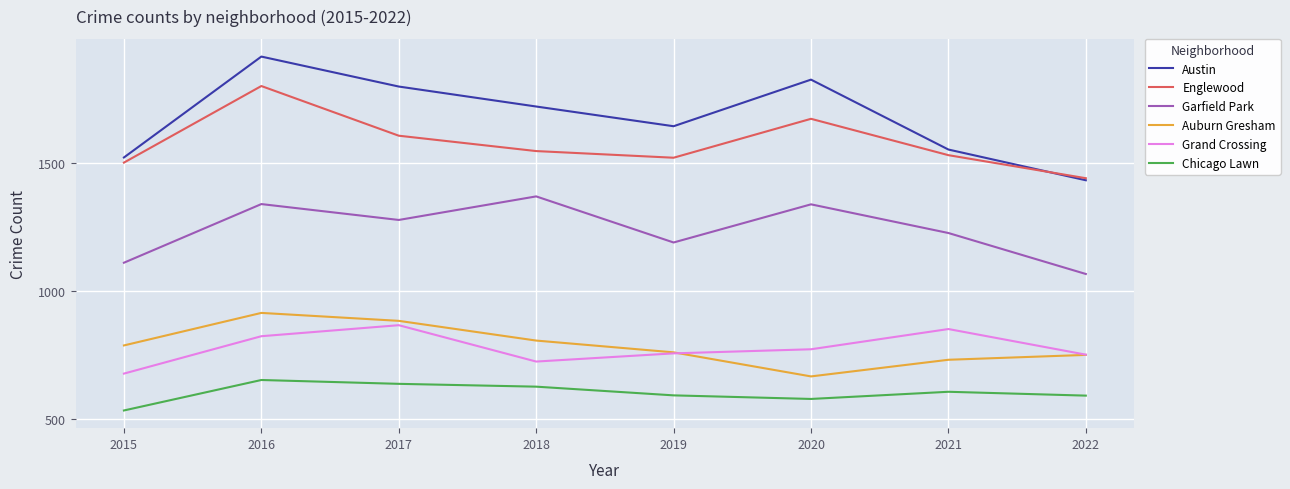

At 2018, list the series in order from smallest to largest.

Chicago Lawn, Grand Crossing, Auburn Gresham, Garfield Park, Englewood, Austin